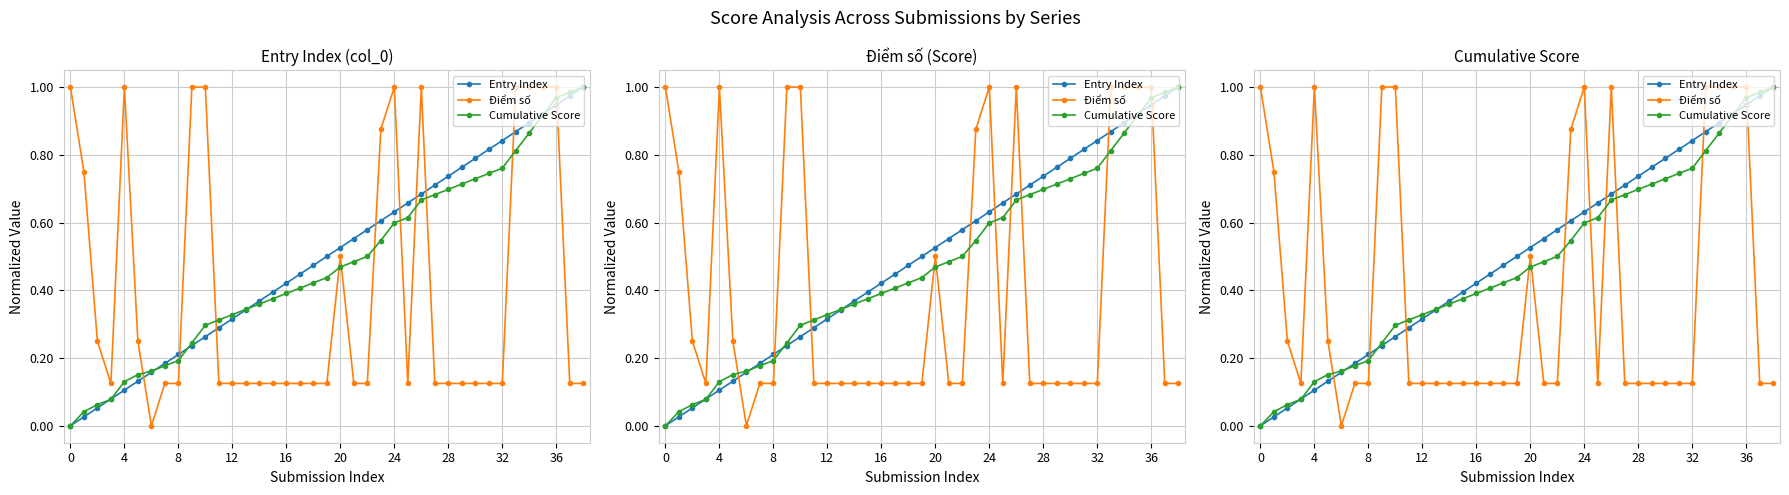

What is the difference between the second highest and second lowest values in the Entry Index series?

0.9